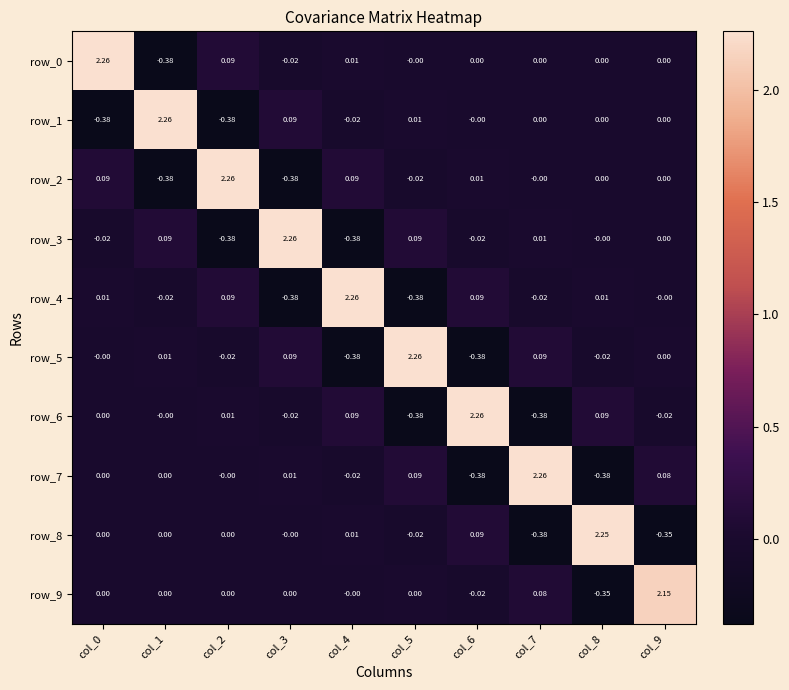

Is the value of row_2 at col_0 greater than the value of row_4 at col_8?

Yes